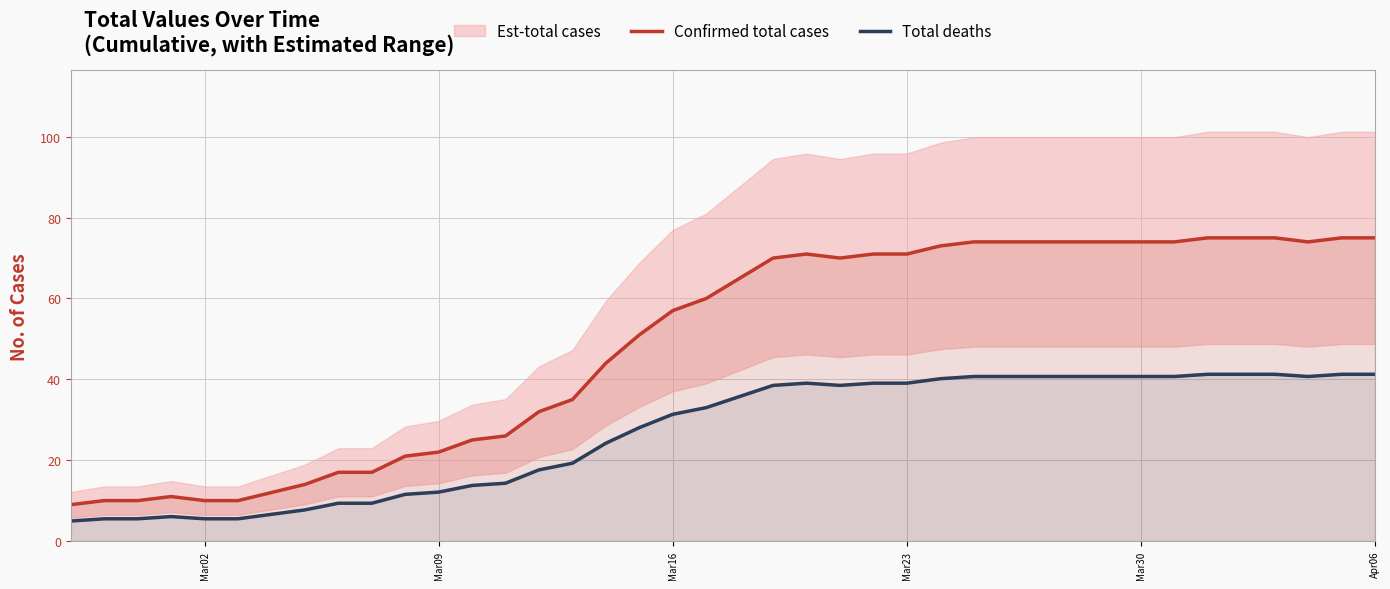

True or false: Total deaths and Confirmed total cases cross at least once.

False